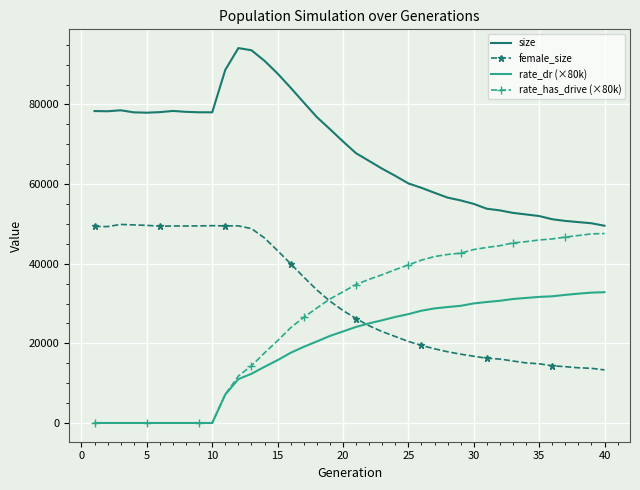

True or false: size and rate_dr (×80k) intersect in this chart.

False